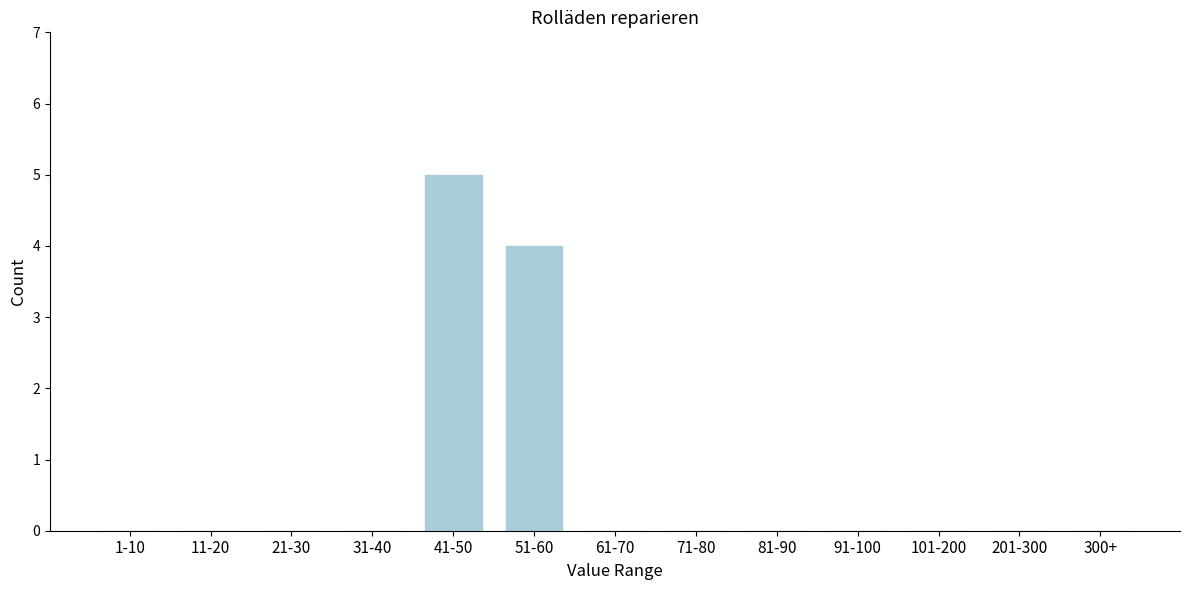

Reading left to right, list all the values displayed in this chart.

1-10=0	11-20=0	21-30=0	31-40=0	41-50=5	51-60=4	61-70=0	71-80=0	81-90=0	91-100=0	101-200=0	201-300=0	300+=0